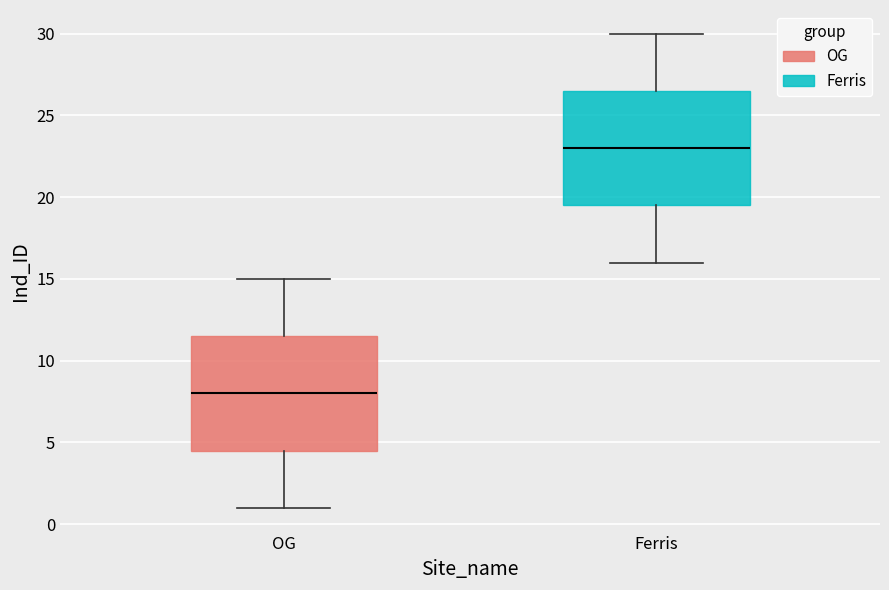

Where is the upper edge of the box for OG on the y-axis? The values are not printed on the chart, so give them approximately, as read against the axis.

11.5